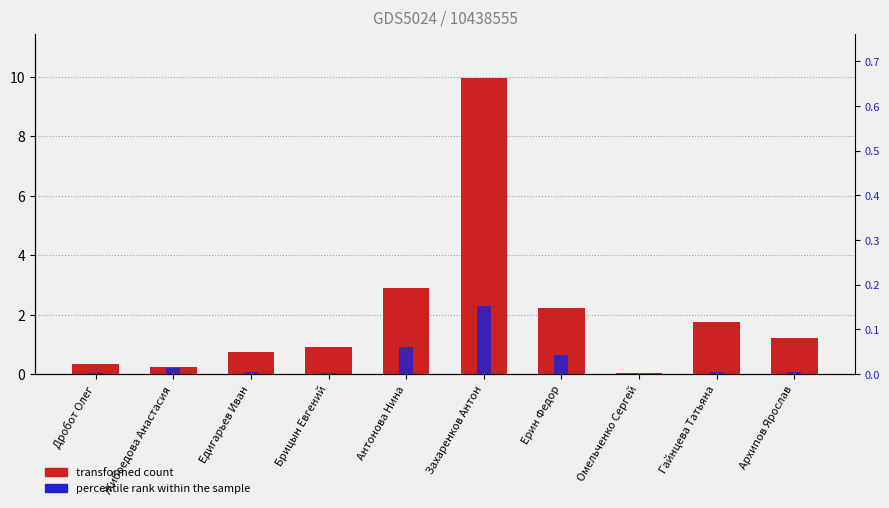

Between Захаренков Антон and Жибоедова Анастасия, which is larger?

Захаренков Антон